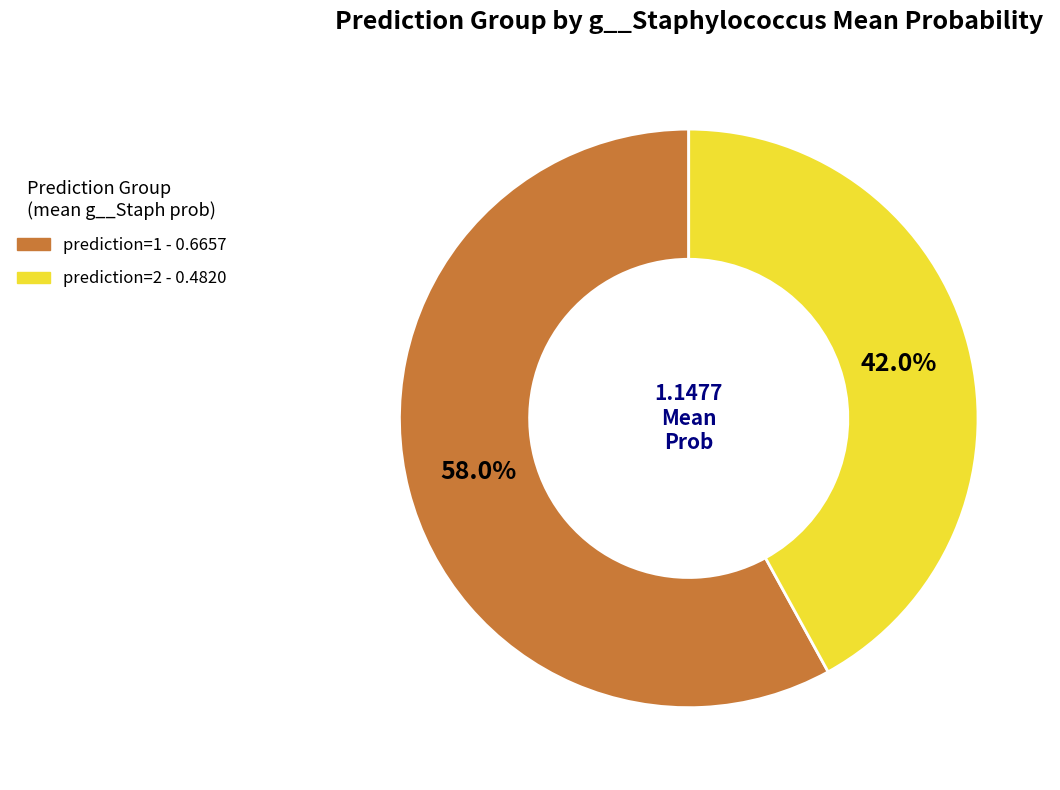

Is there a majority slice in this chart?

Yes